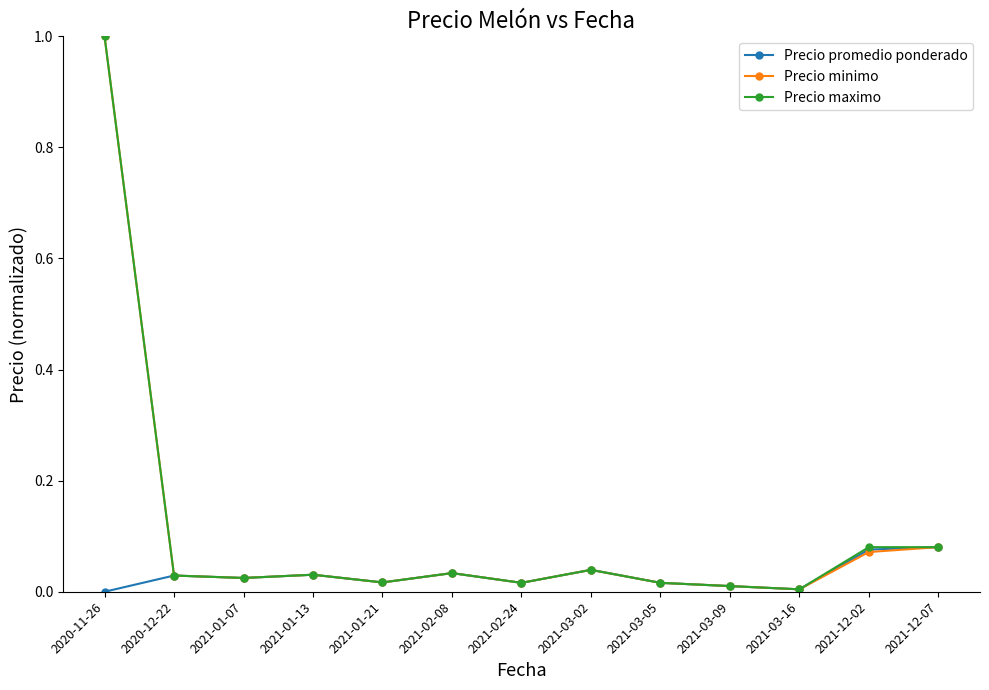

What is the highest value of the Precio maximo series?

1.0